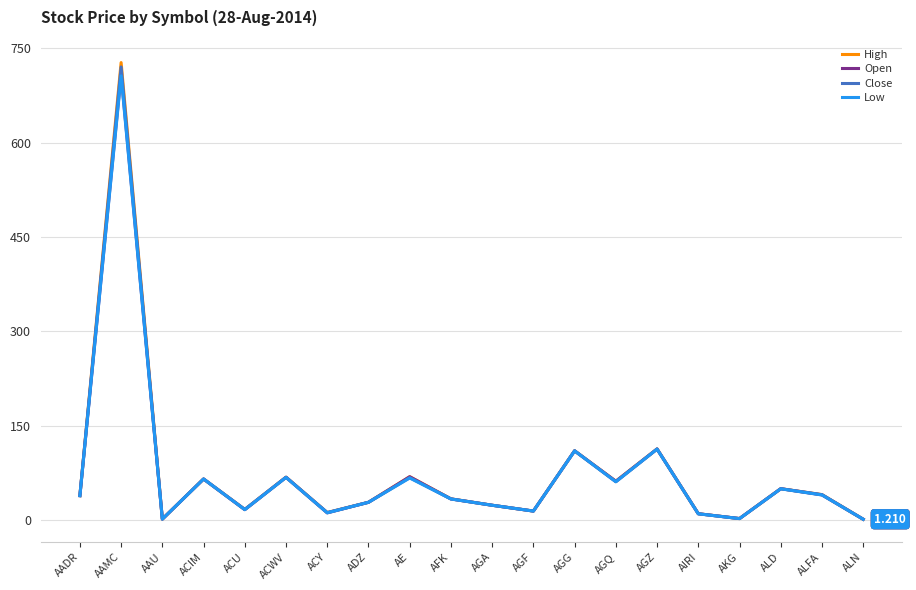

What position from the right is AE?

12